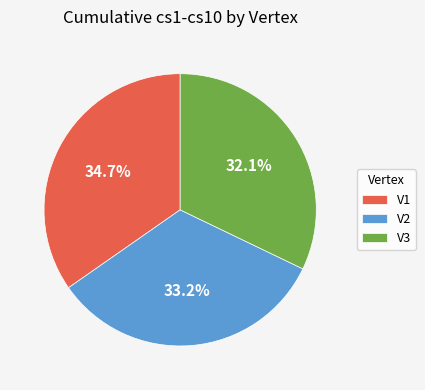

To the nearest percent, what is the combined percentage of V1 and V2?

68%